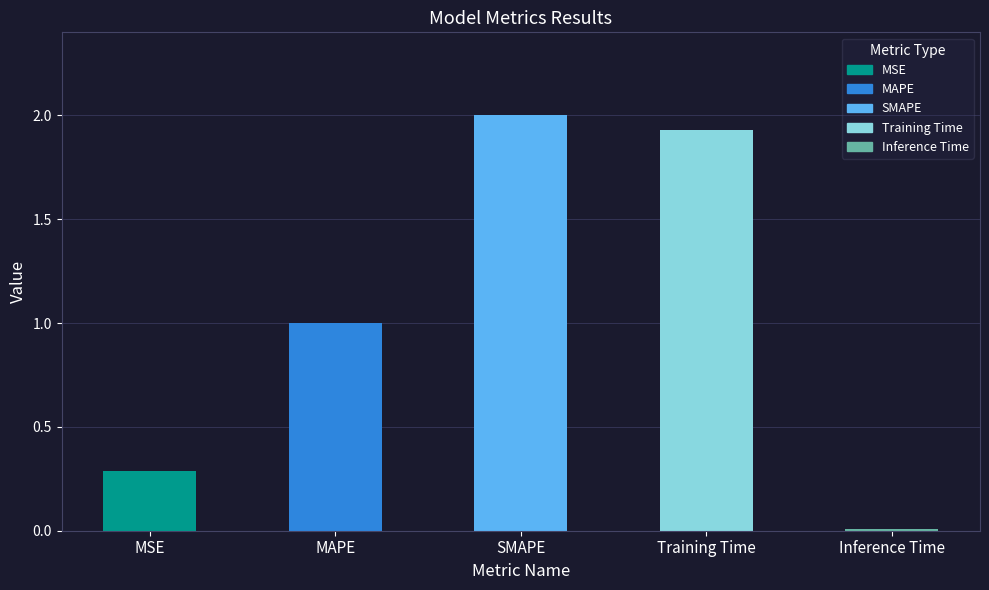

Rank the categories by value from lowest to highest.

Inference Time, MSE, MAPE, Training Time, SMAPE